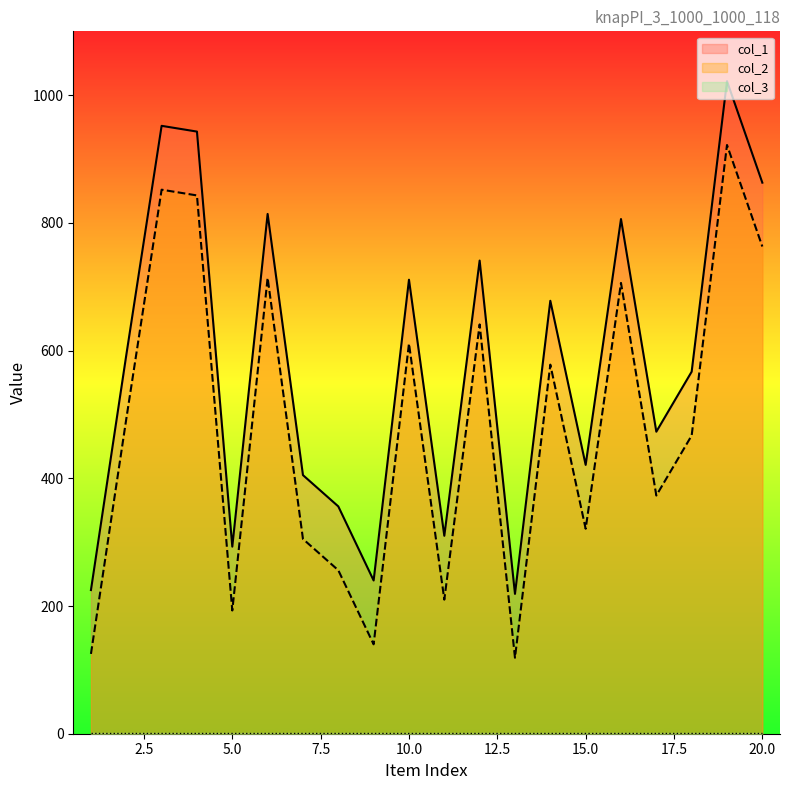

True or false: col_1 has a value of 943 at 4.

True